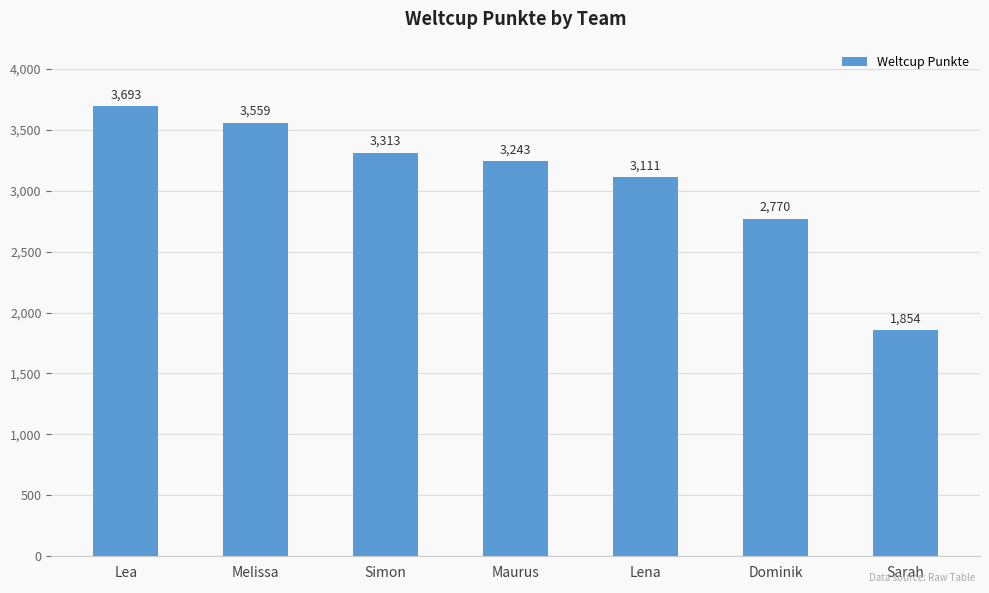

Is it true that the value at Simon is 3313?

True